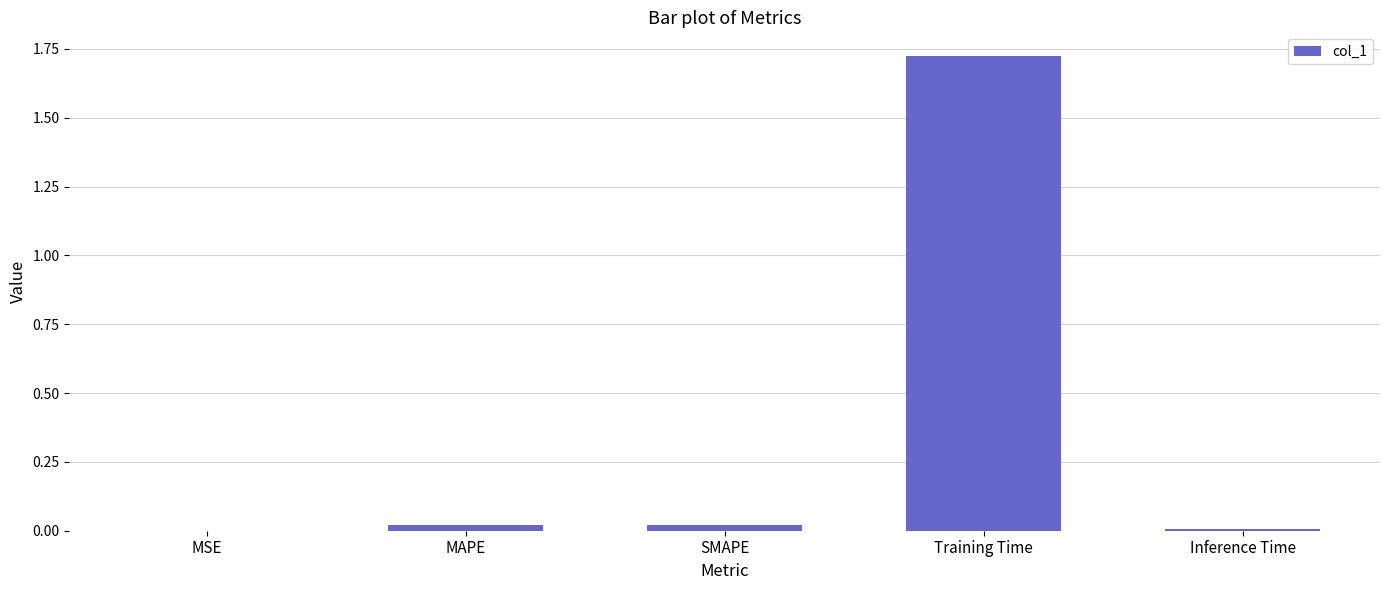

Which has a higher value, MAPE or Training Time?

Training Time